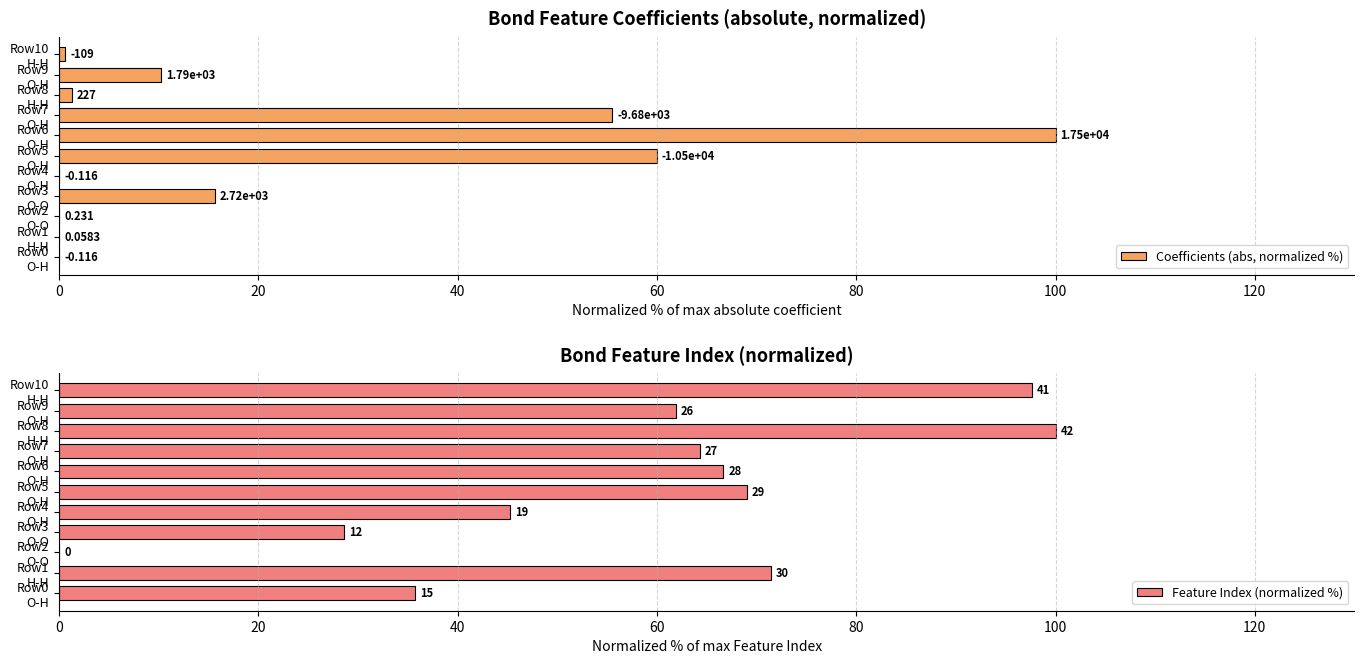

What is the difference between the second highest and minimum values in the Coefficients (abs, normalized %) series?

60.0